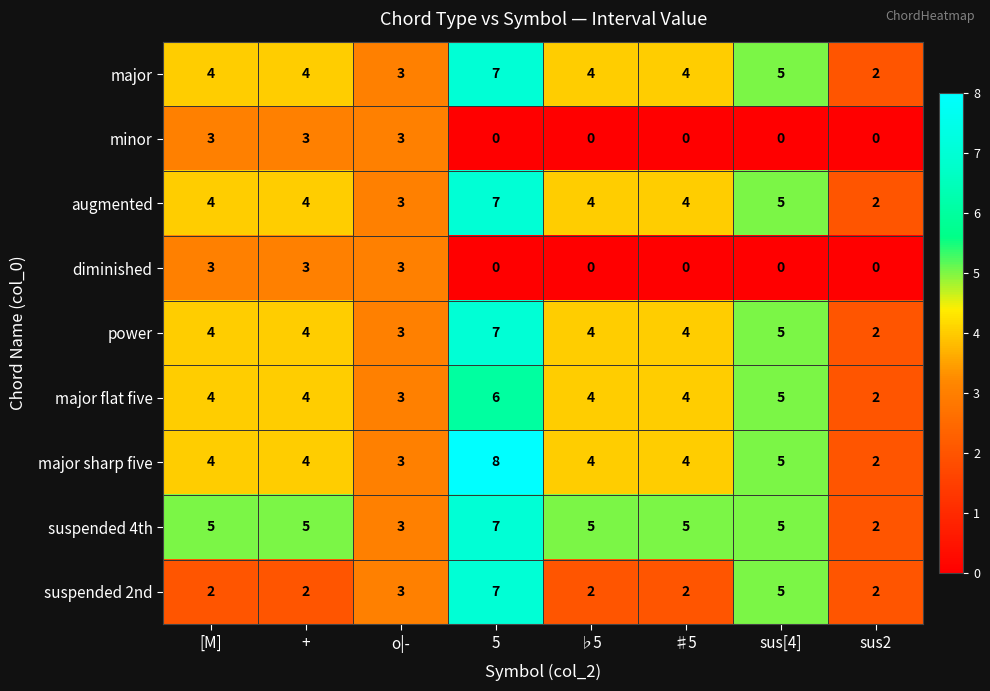

Which series changed the most between + and o|-?

suspended 4th